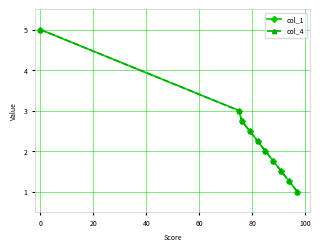

True or false: col_1 and col_4 cross at least once.

False